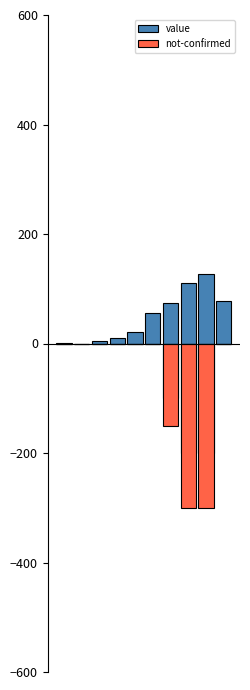

Is the value of not-confirmed at 8 greater than the value of value at 2?

No